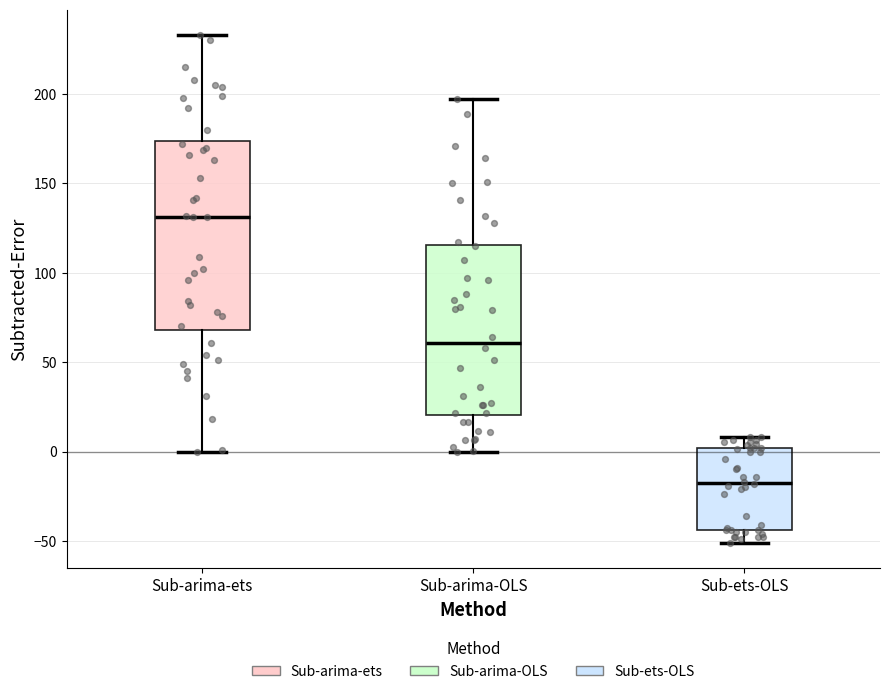

Which box is the tallest, from its lower edge to its upper edge?

Sub-arima-ets